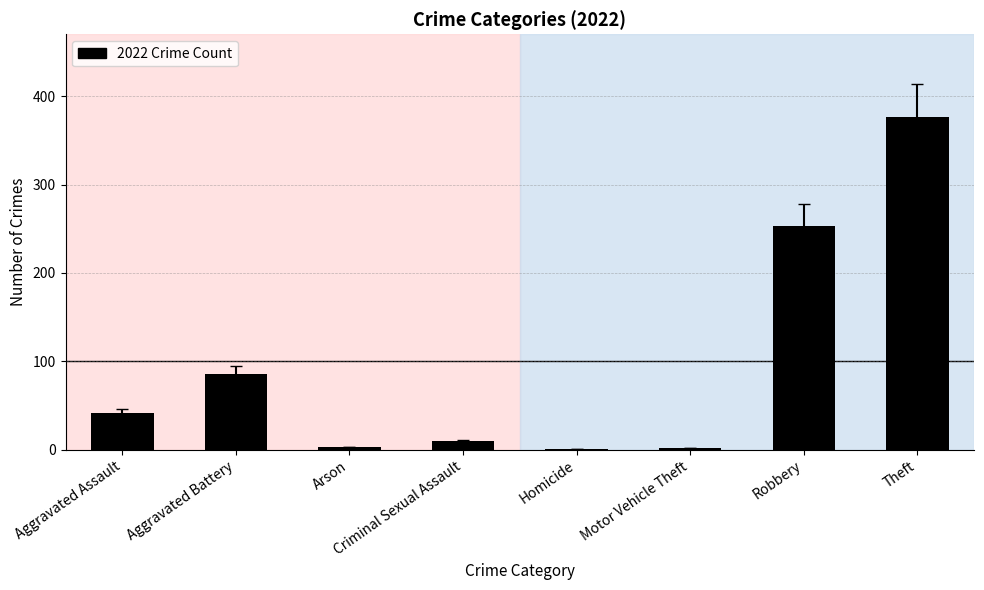

Which has a higher value, Arson or Aggravated Assault?

Aggravated Assault